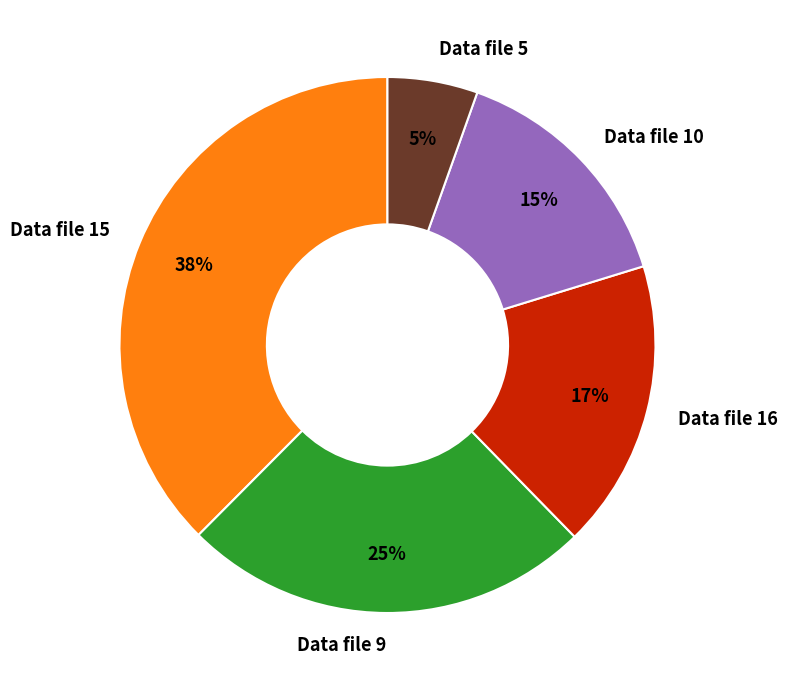

Approximately how many times larger is the value at Data file 9 compared to Data file 10?

1.7